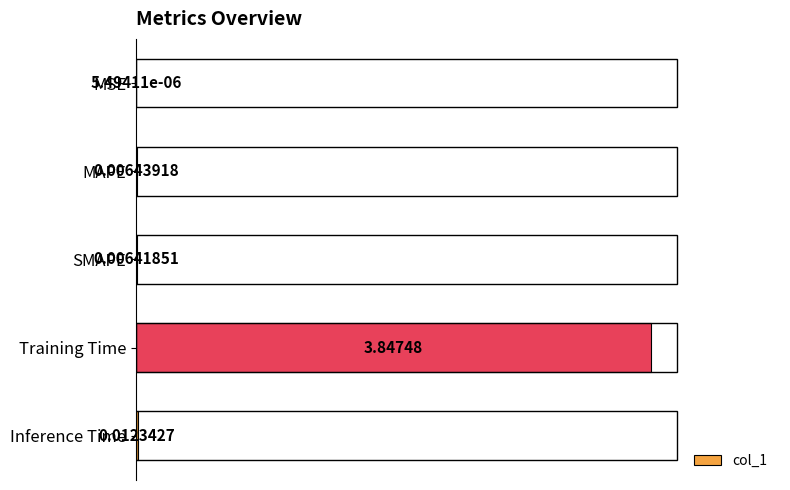

What is the change in value from MSE to Training Time?

+3.8